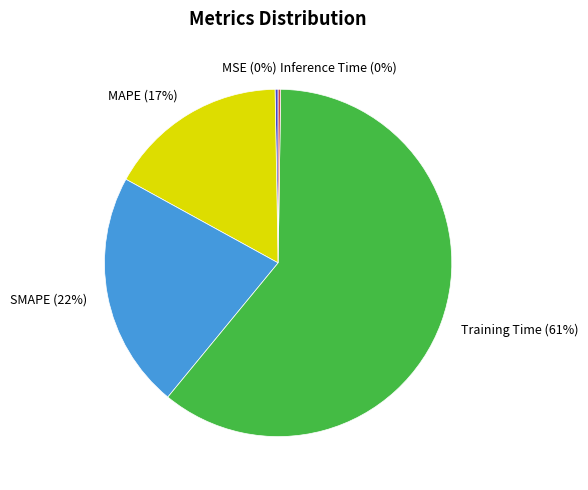

What is the largest slice in the pie chart?

Training Time